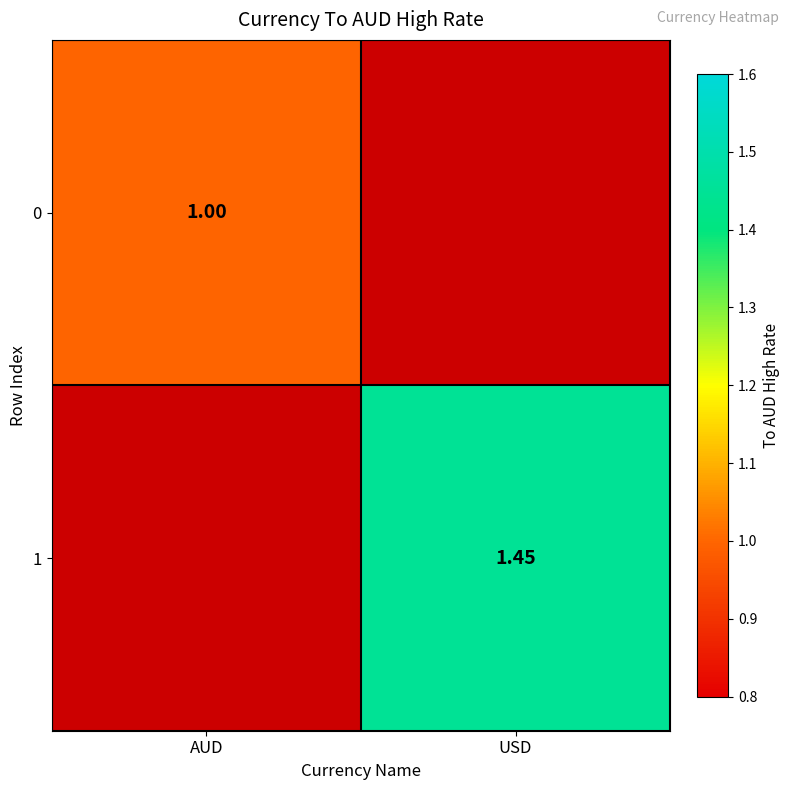

What is the greatest value displayed?

1.4